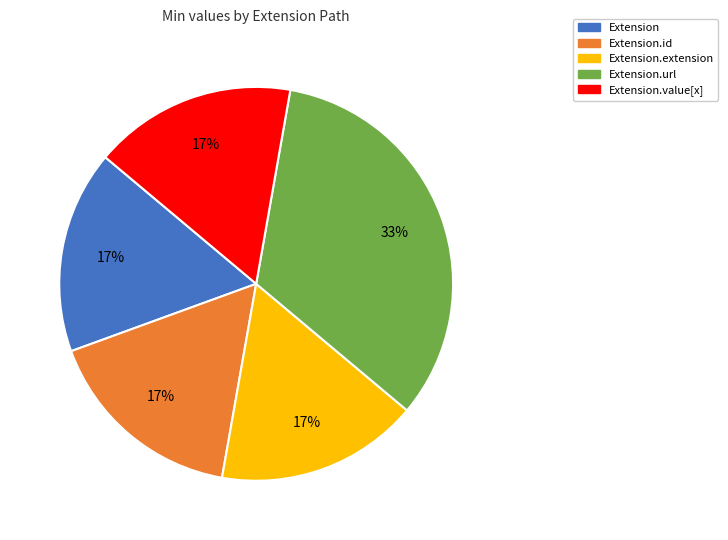

To the nearest percent, what is the combined percentage of Extension.extension and Extension.url?

50%